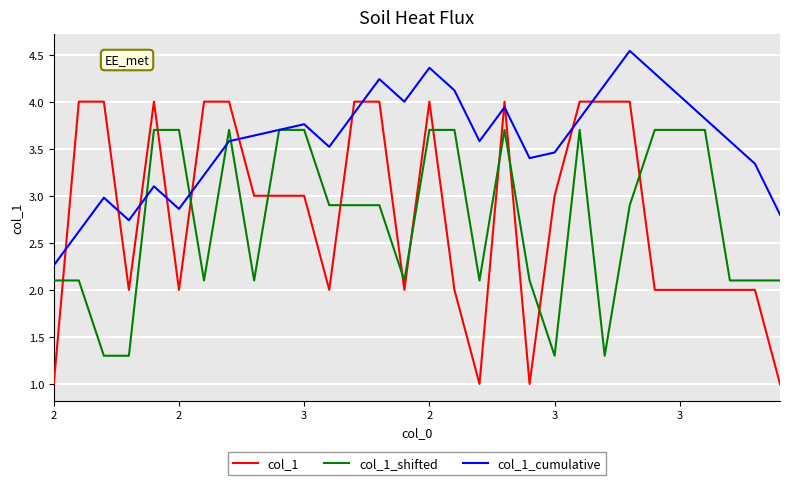

Which series has the widest spread of values?

col_1